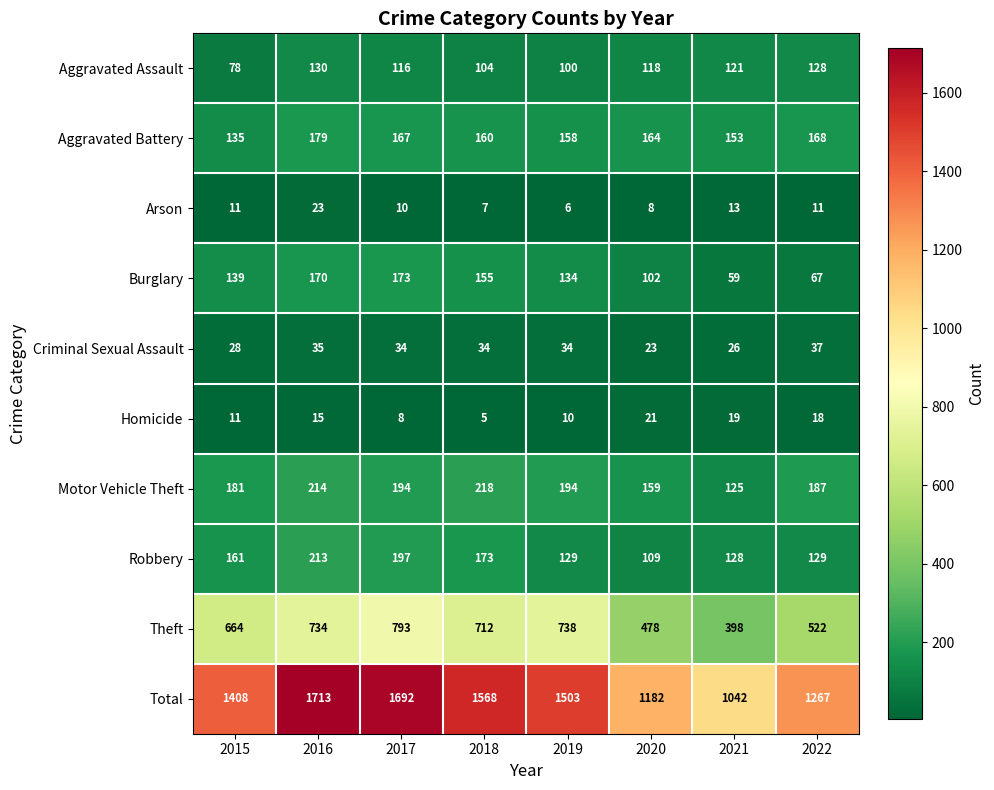

What is the difference between the Aggravated Assault values at 2018 and 2022?

24